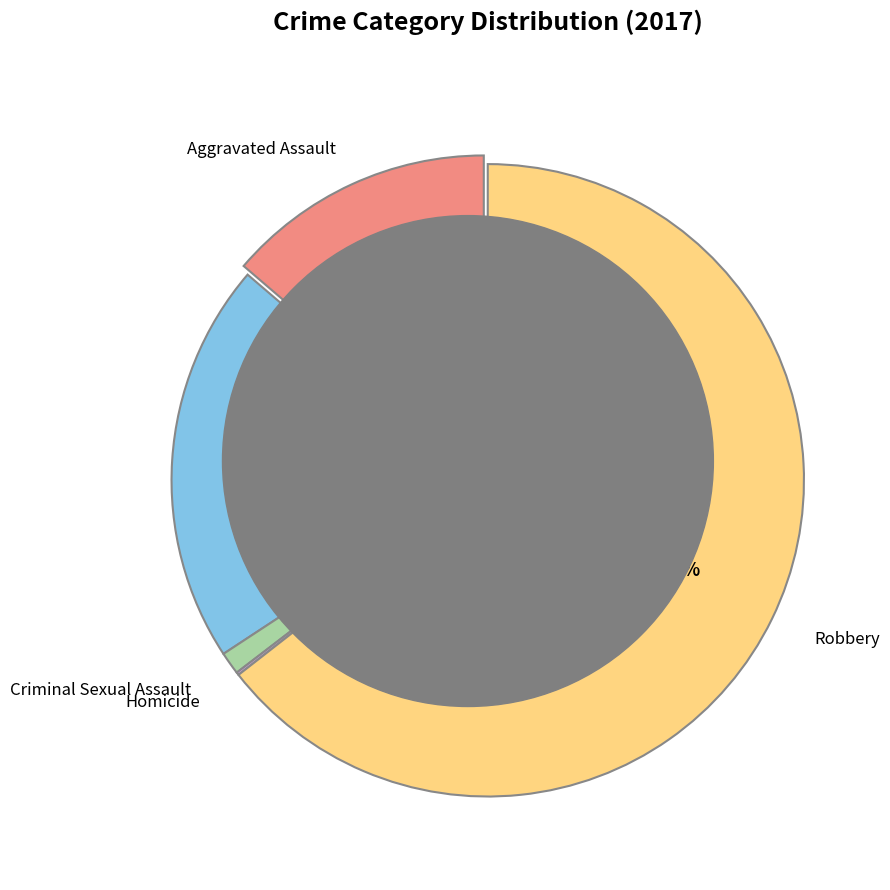

What percentage is NOT represented by Robbery?

35.5%